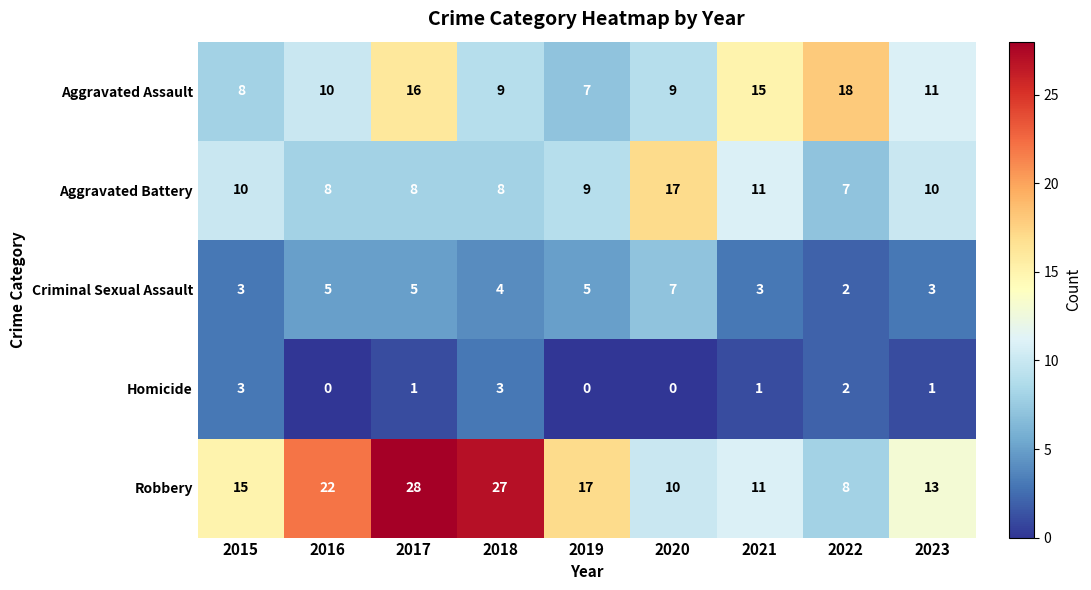

At which category does the chart reach its peak across all series?

2017